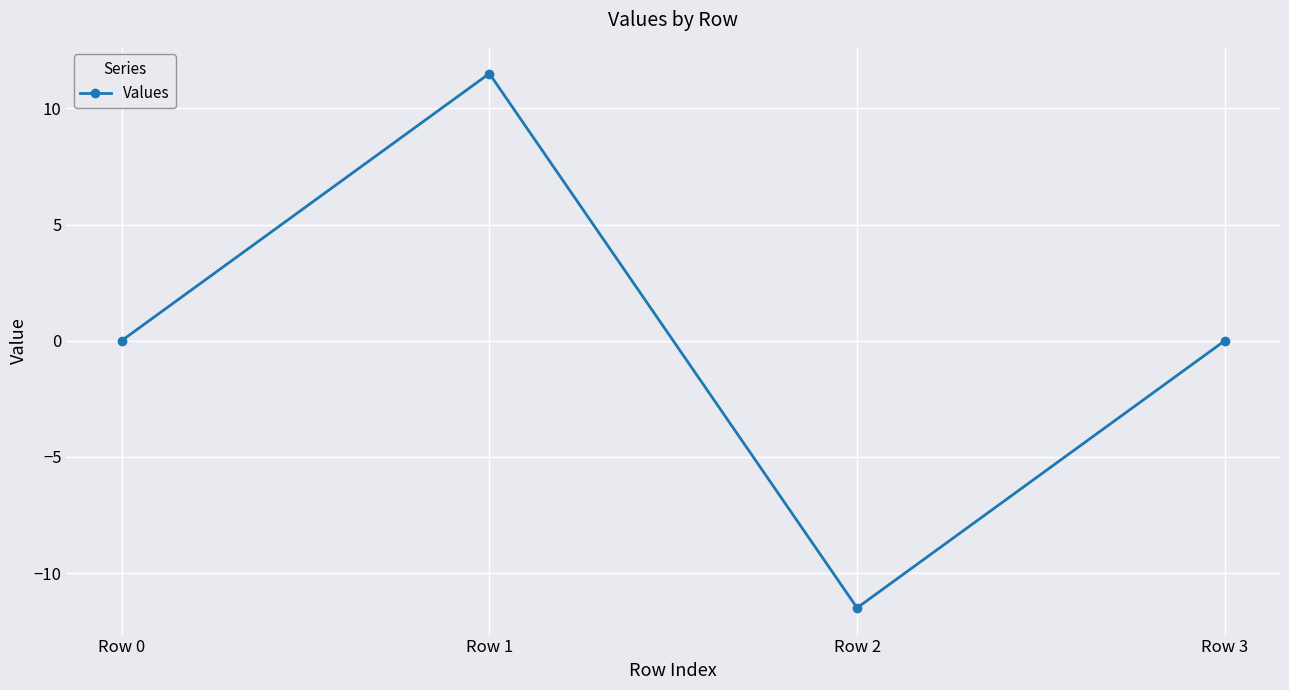

The value at Row 2 is -18.5. True or false?

False